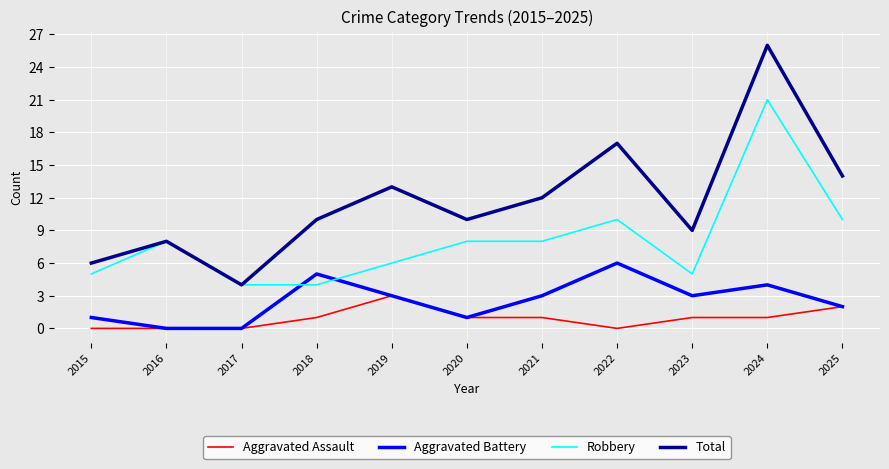

What is the sum of the Total values at 2015 and 2020?

16